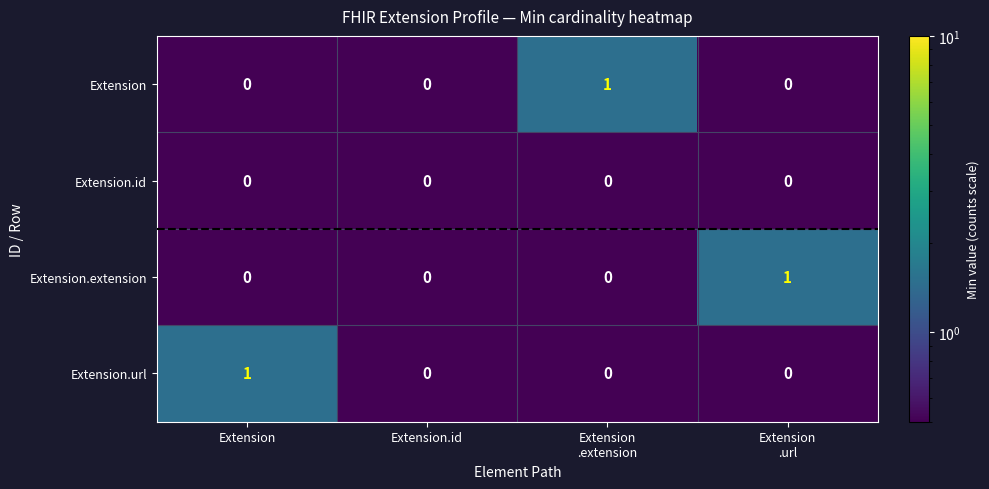

The value of Extension at Extension is 0. True or false?

True